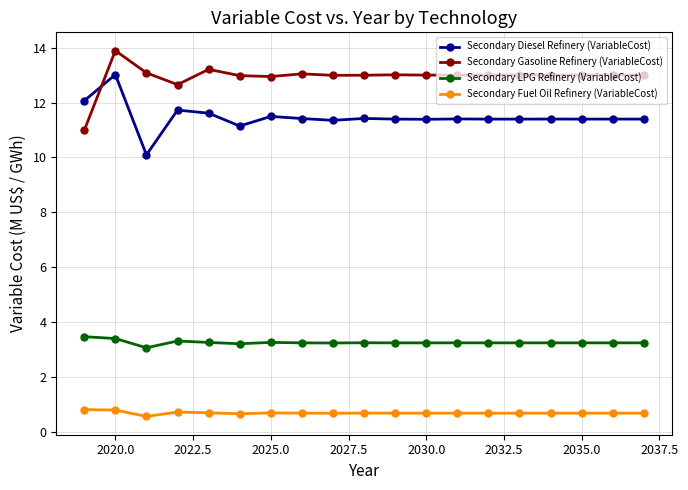

What is the sum of all Secondary LPG Refinery (VariableCost) values?

61.8